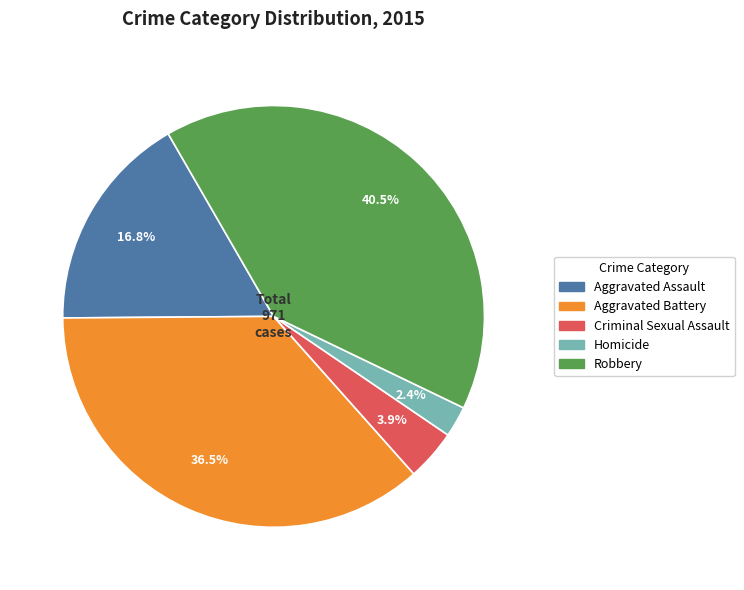

Which category has the biggest portion of the pie?

Robbery